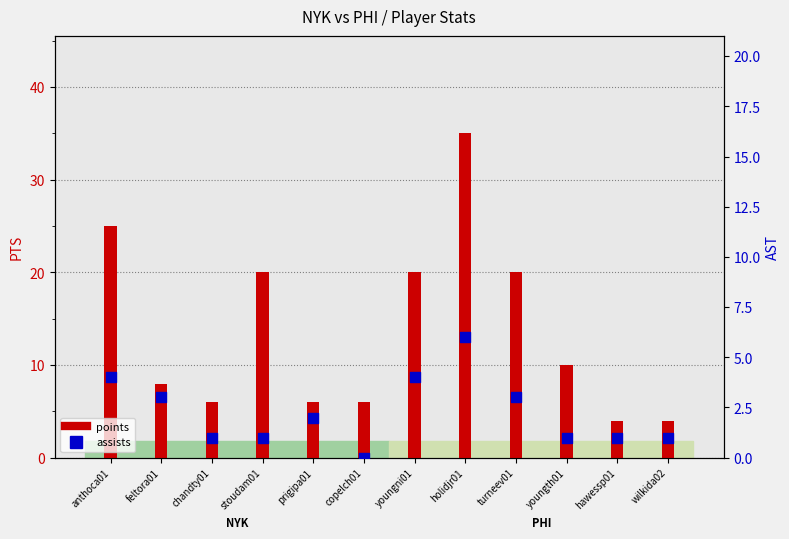

Is the value of assists at prigipa01 greater than the value of points at anthoca01?

No